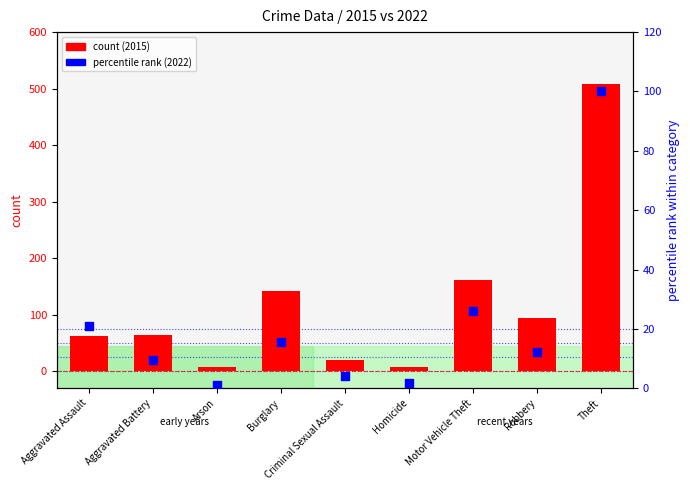

At which category is the sum across all series the highest?

Theft